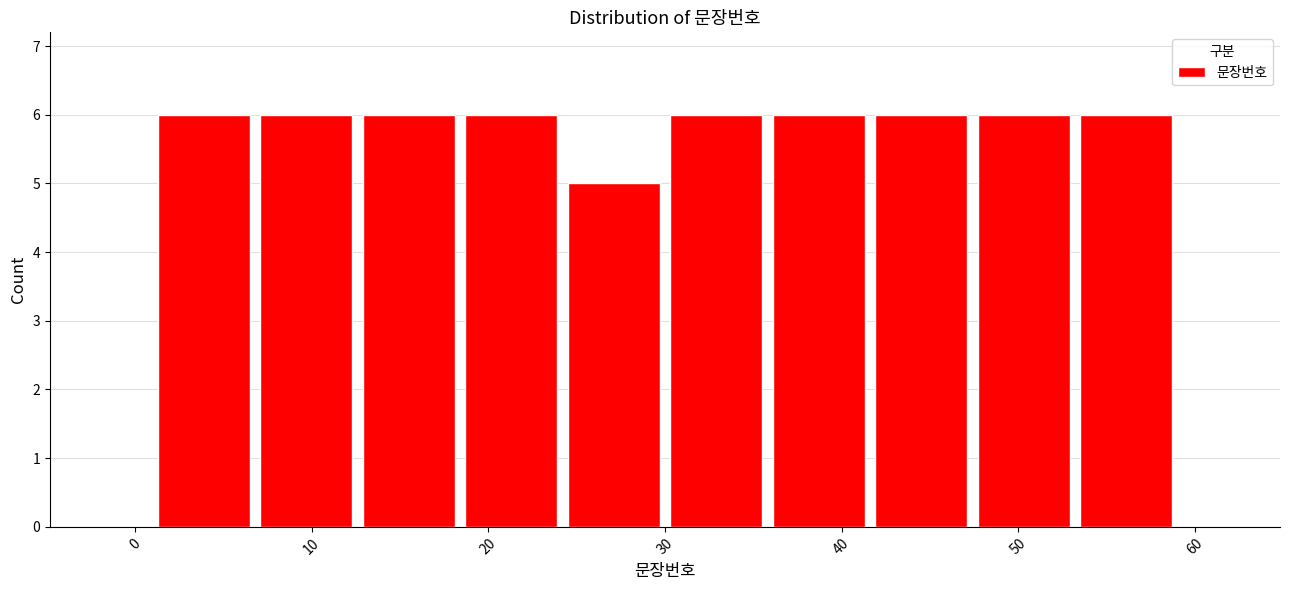

Reading left to right, list every bar in this chart as the range it spans on the x-axis followed by its height. Neither the bar edges nor the heights are printed on the chart, so give them approximately, as read against the axes.

1.0 to 6.8: 6
6.8 to 12.6: 6
12.6 to 18.4: 6
18.4 to 24.2: 6
24.2 to 30.0: 5
30.0 to 35.8: 6
35.8 to 41.6: 6
41.6 to 47.4: 6
47.4 to 53.2: 6
53.2 to 59.0: 6